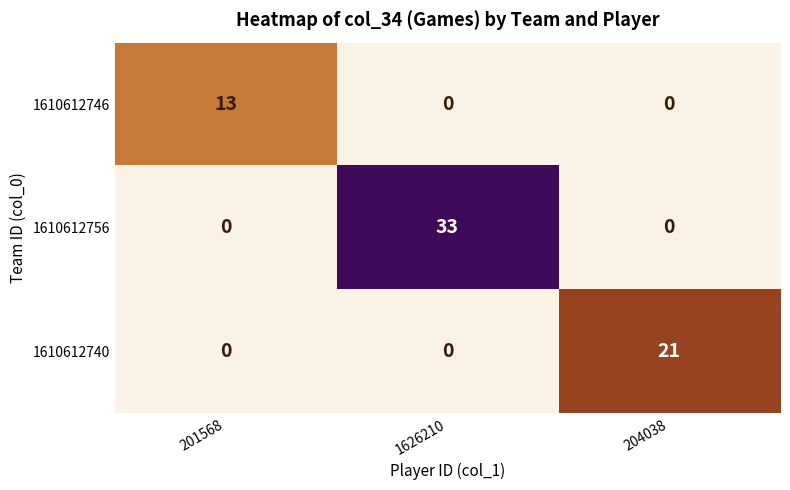

True or false: 1610612756 has a value of 33 at 1626210.

True